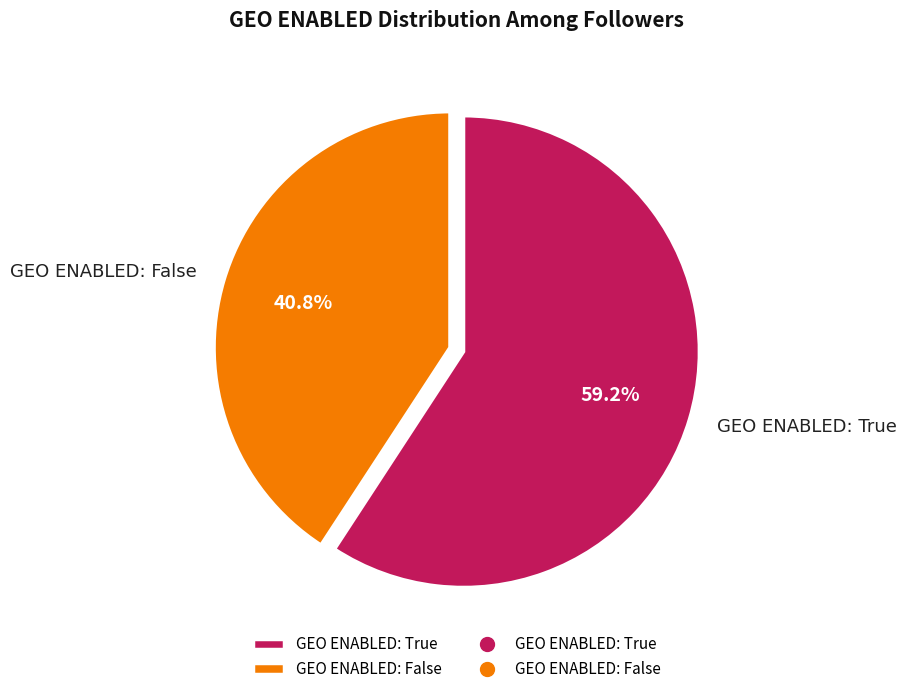

Is there any slice that represents more than half of the pie?

Yes